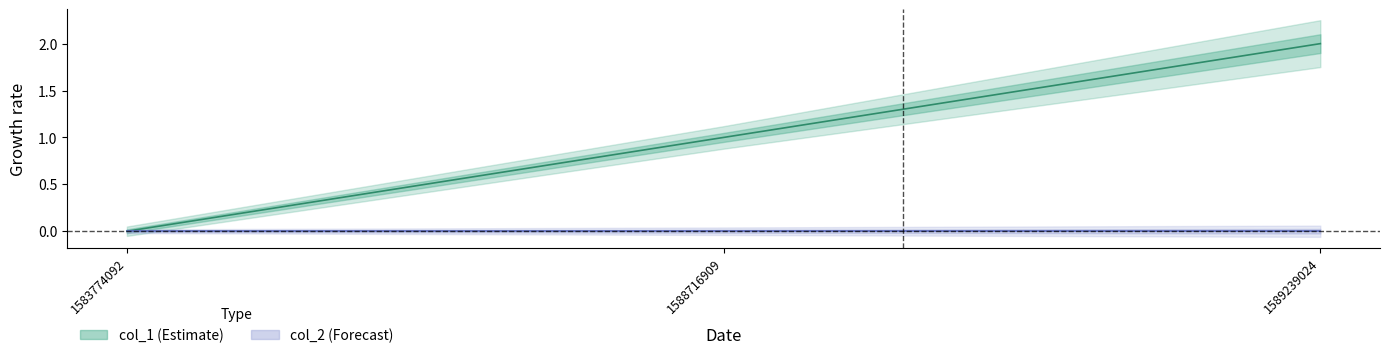

Is this an area chart (filled region under the line)?

No